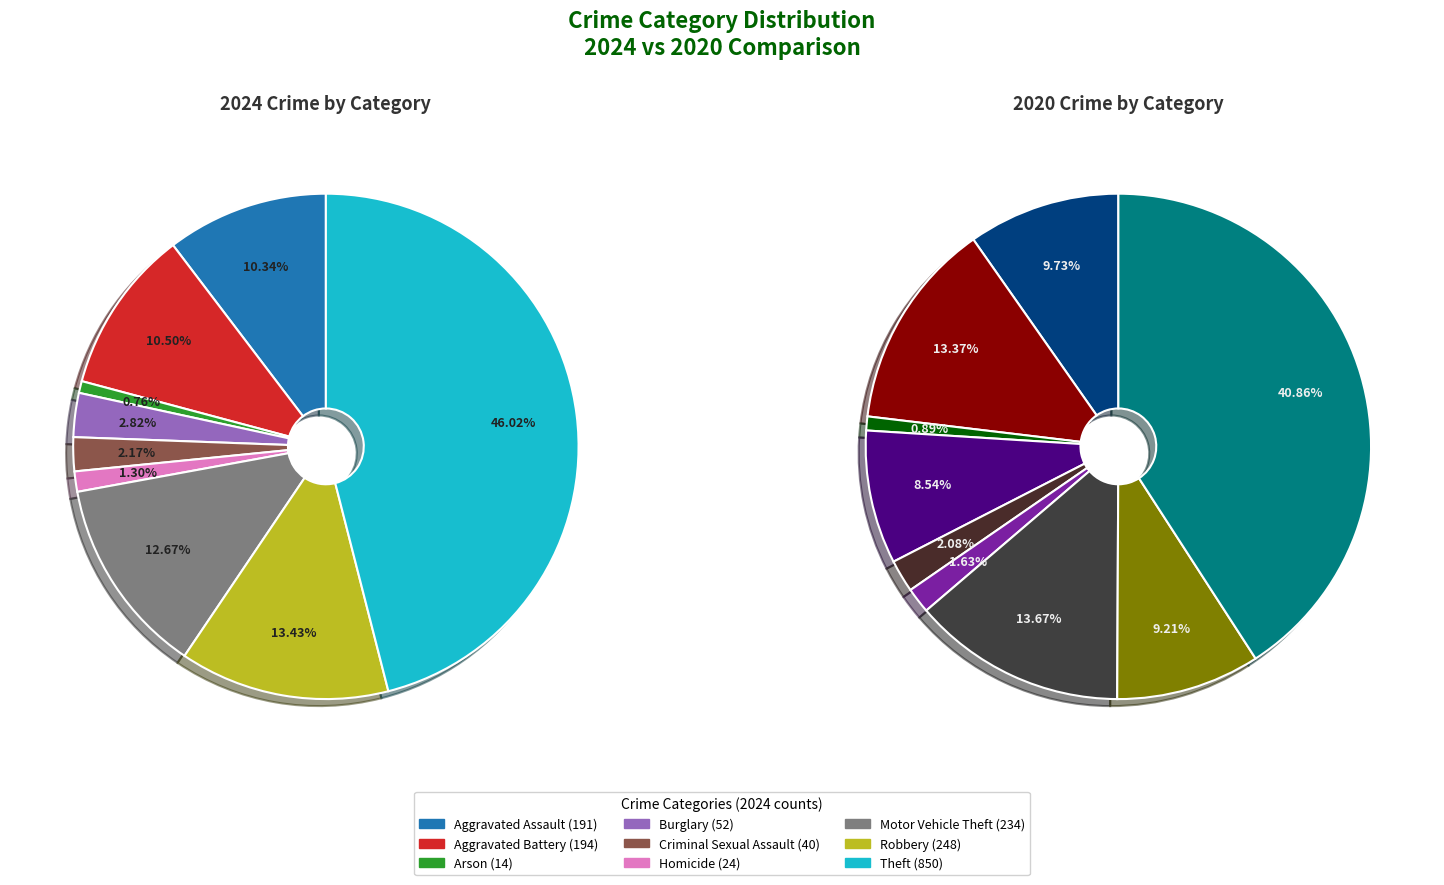

To the nearest percent, what is the difference between the 5 and 2 slice percentages?

1%